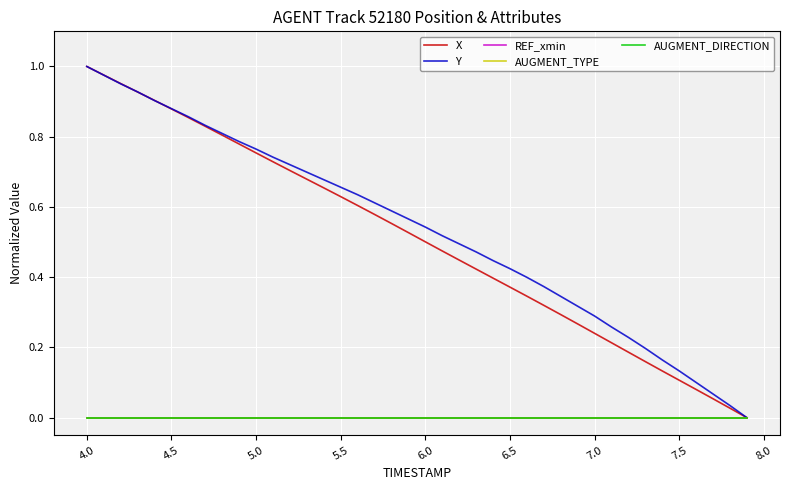

Does the chart have visible grid lines?

Yes